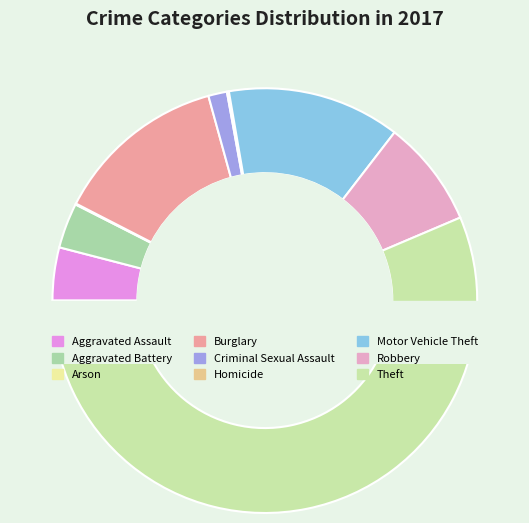

What is the largest slice in the pie chart?

Theft